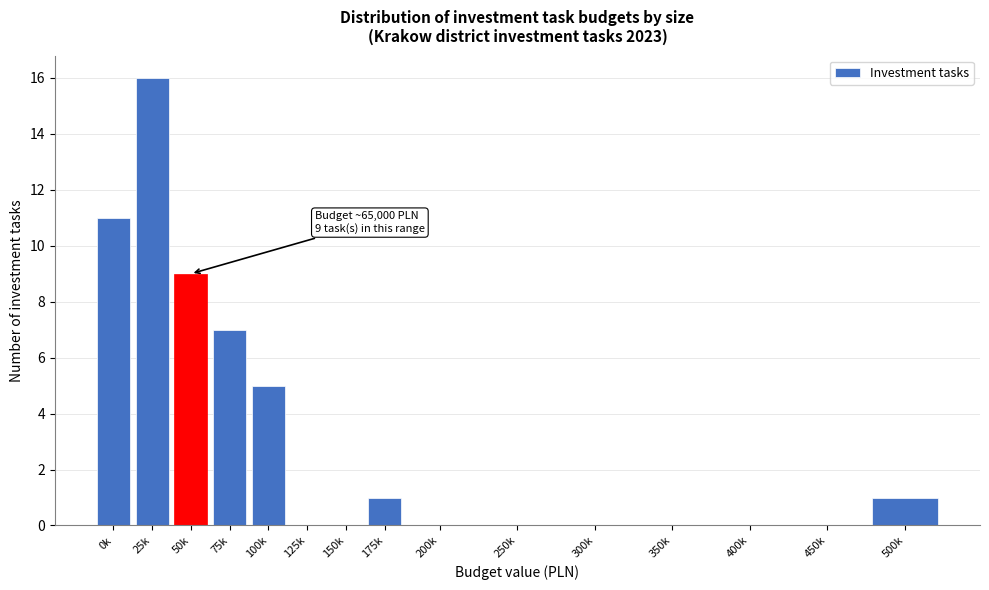

Reading right to left, extract all data points from this chart.

500k=1	450k=0	400k=0	350k=0	300k=0	250k=0	200k=0	175k=1	150k=0	125k=0	100k=5	75k=7	50k=9	25k=16	0k=11